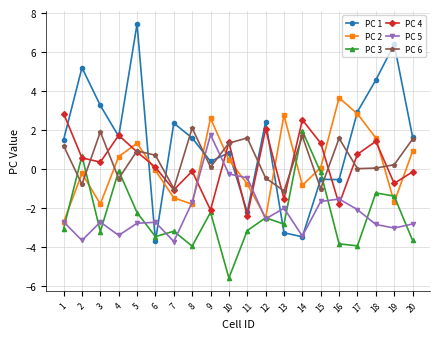

What is the value of the PC 6 point at the 1st from the left?

1.2